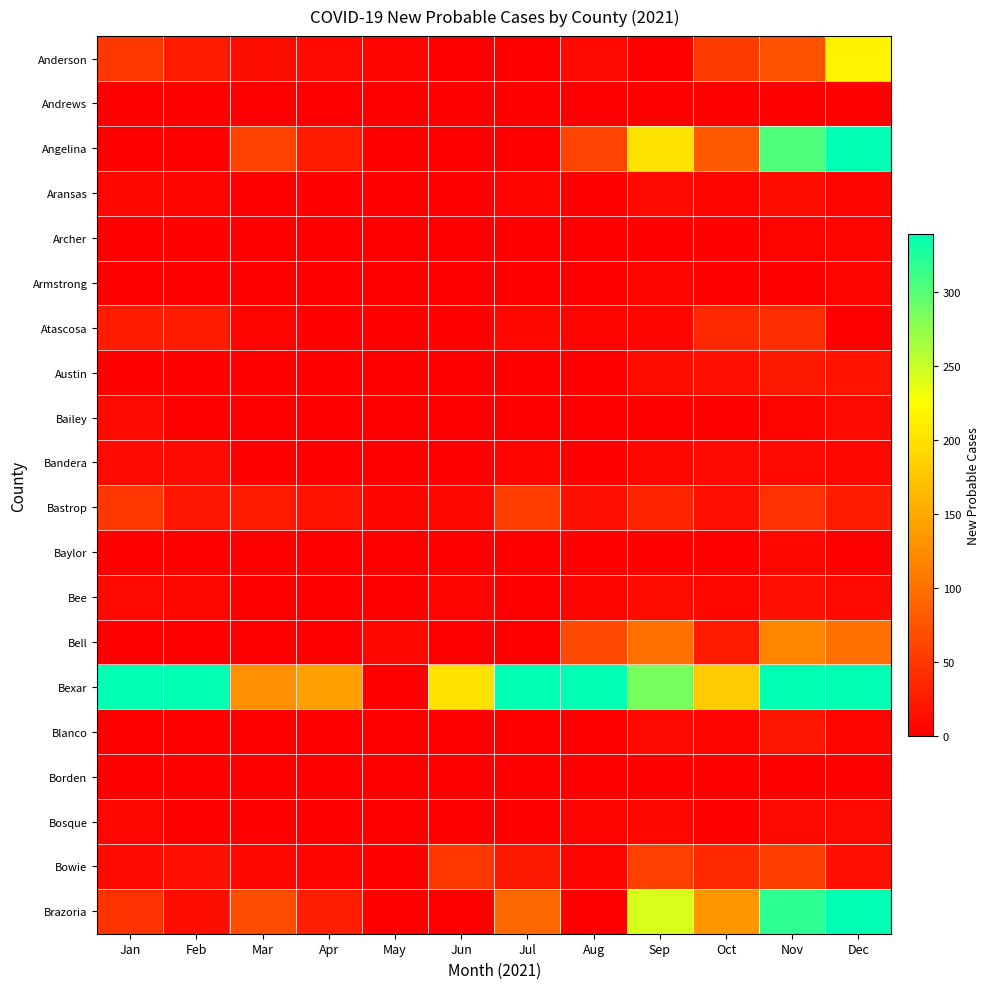

Which series has the largest total across all categories?

Bexar